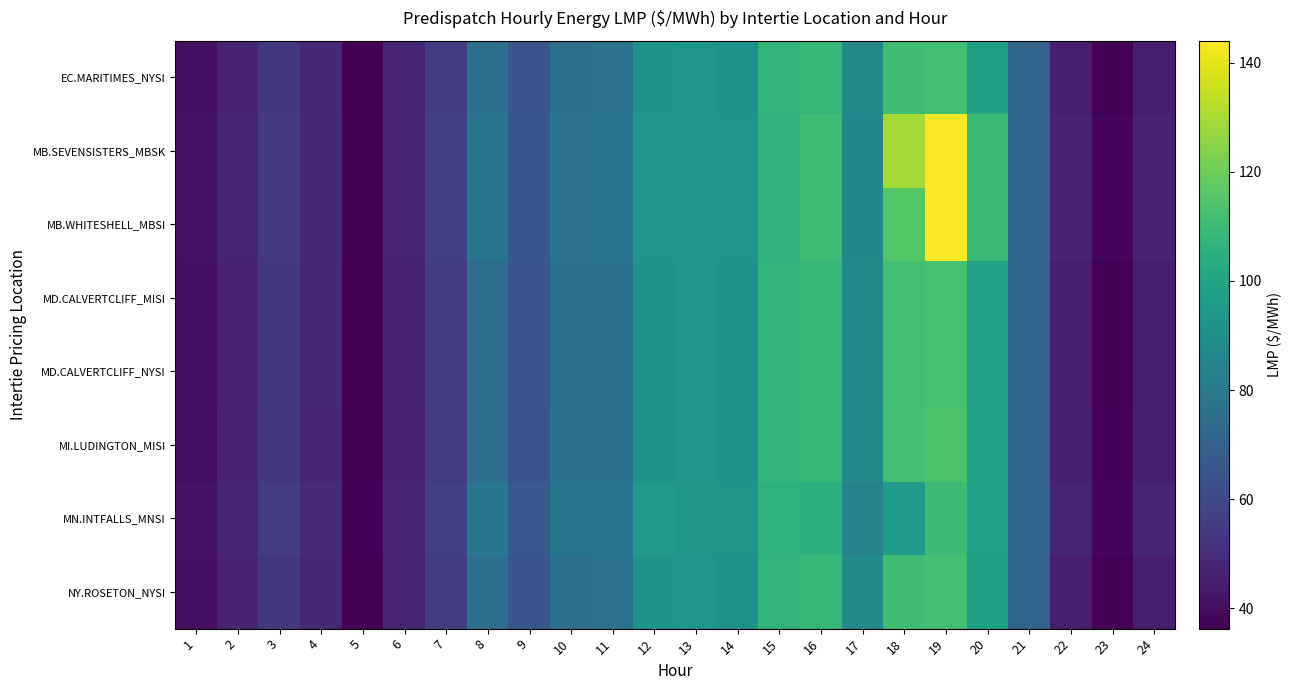

At which category does the chart reach its minimum across all series?

5